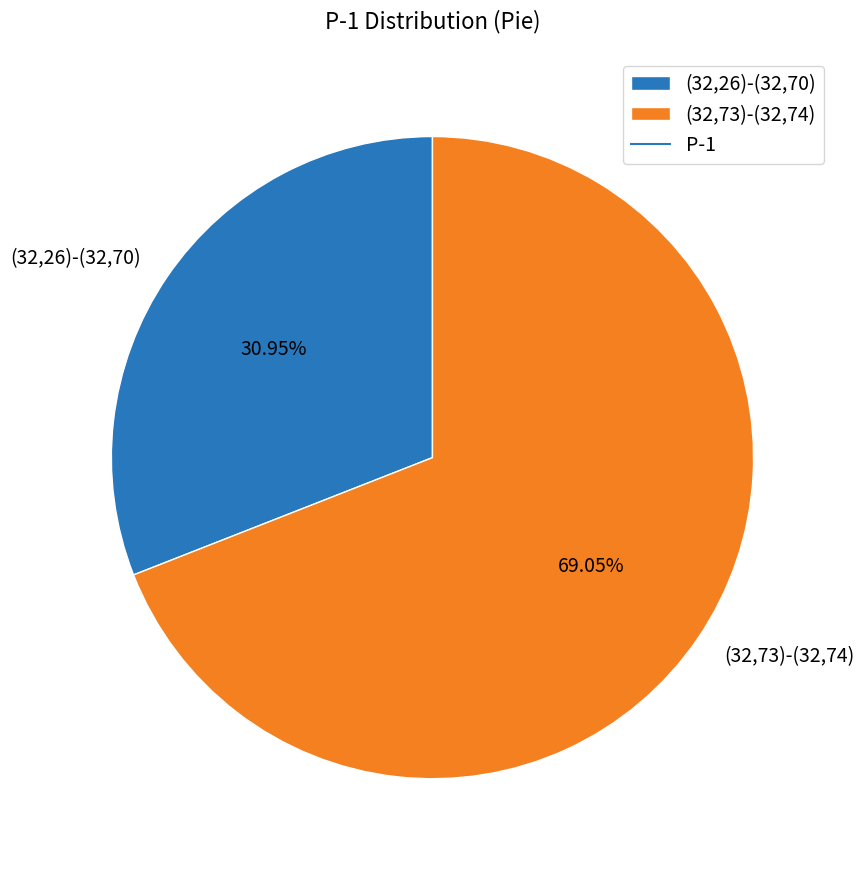

What percentage is NOT represented by (32,73)-(32,74)?

31.0%